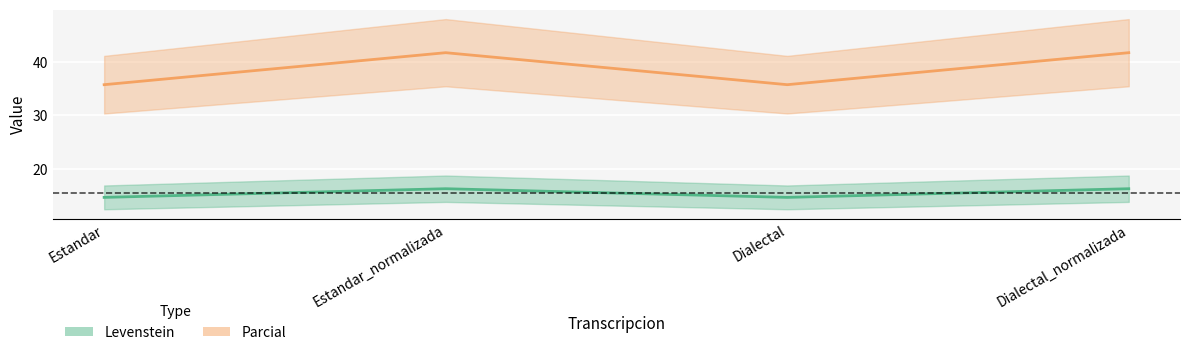

True or false: Parcial and Levenstein intersect in this chart.

False